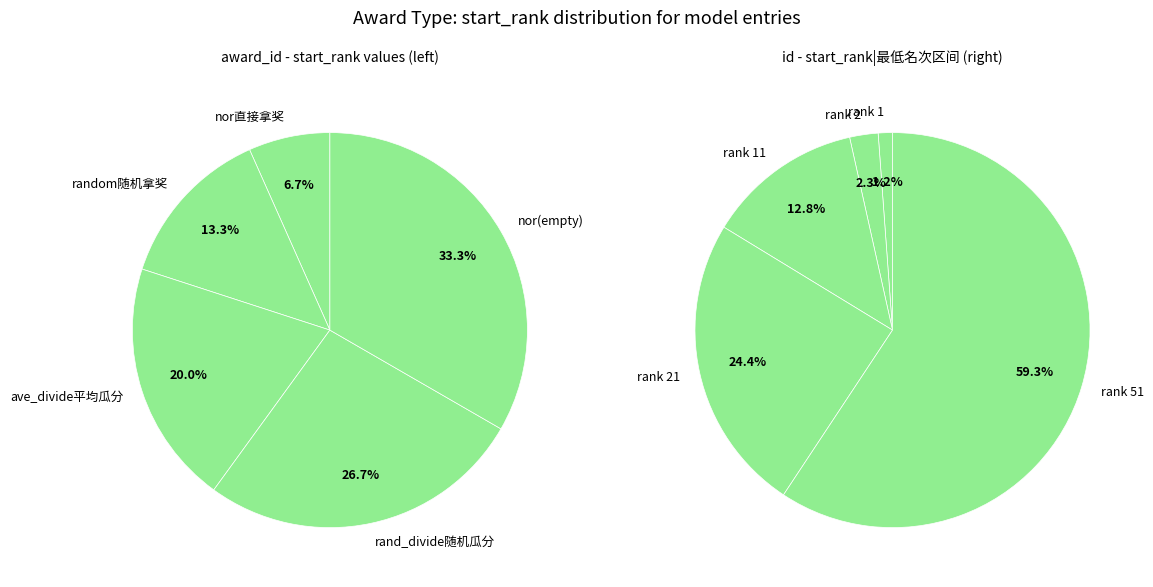

To the nearest percent, what is the difference between the random随机拿奖 and ave_divide平均瓜分 slice percentages?

7%